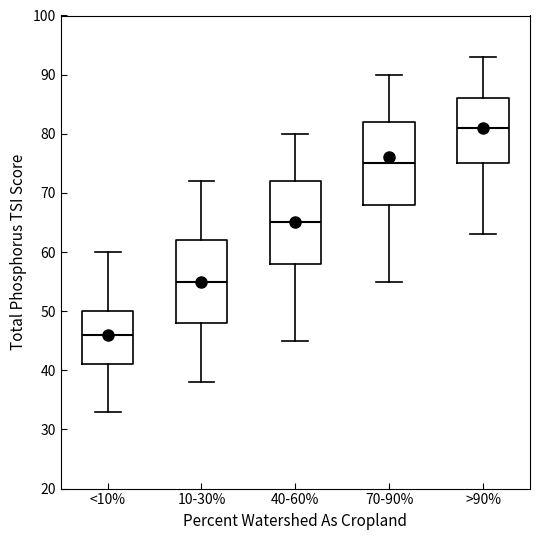

Reading left to right, transcribe this box plot: for each box, give where its median line is, the range the box spans, and where its two whiskers end, as read against the y-axis. The values are not printed on the chart, so give them approximately, as read against the axis.

<10%: median 46, box 41 to 50, whiskers 33 to 60
10-30%: median 55, box 48 to 62, whiskers 38 to 72
40-60%: median 65, box 58 to 72, whiskers 45 to 80
70-90%: median 75, box 68 to 82, whiskers 55 to 90
>90%: median 81, box 75 to 86, whiskers 63 to 93